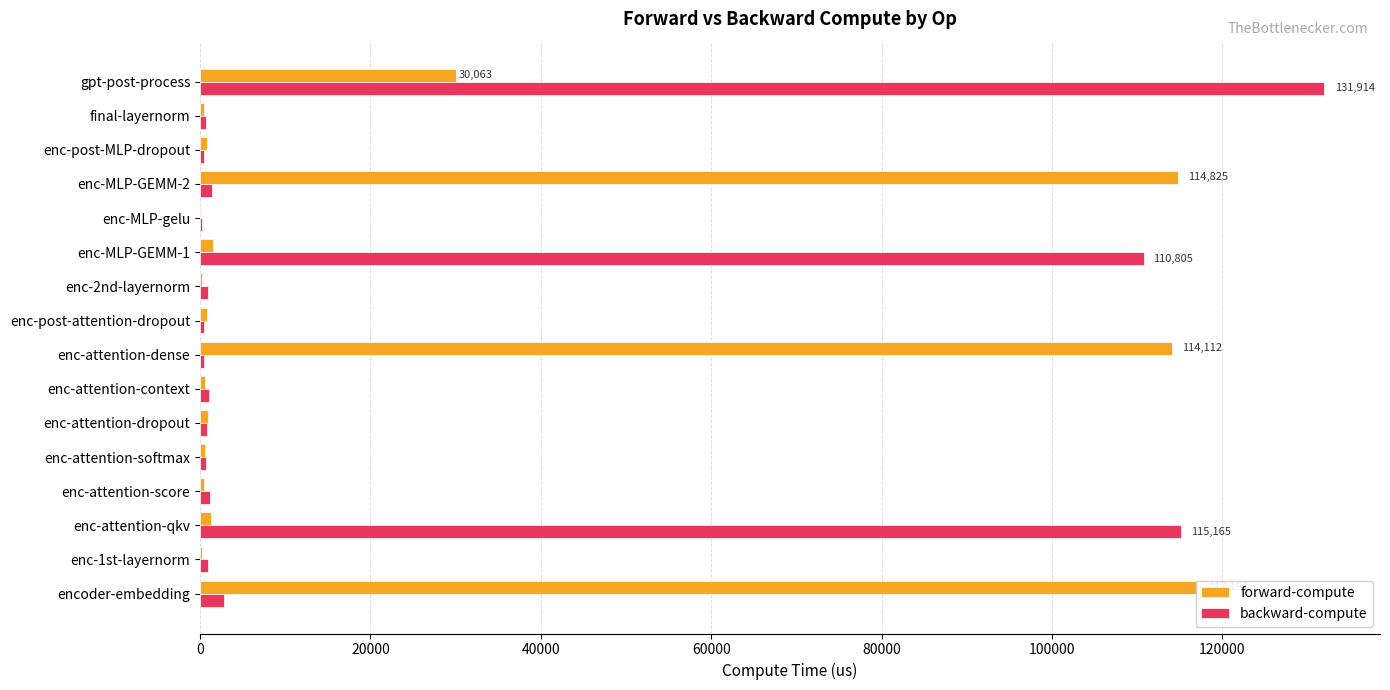

At enc-attention-context, list the series in order from largest to smallest.

backward-compute, forward-compute